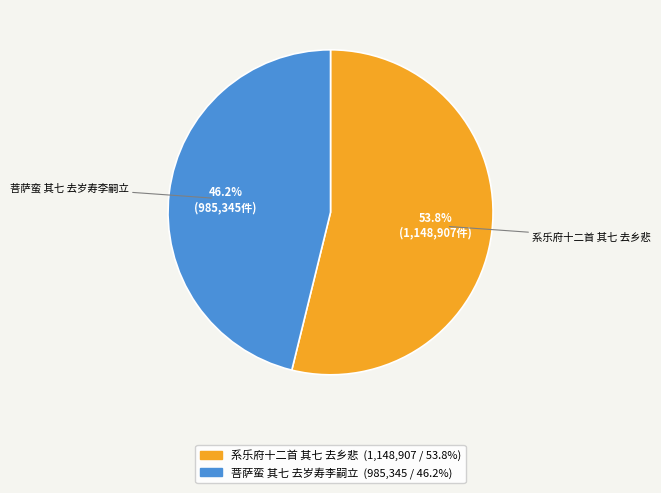

To the nearest percent, what is the difference between the 菩萨蛮 其七 去岁寿李嗣立 and 系乐府十二首 其七 去乡悲 slice percentages?

8%